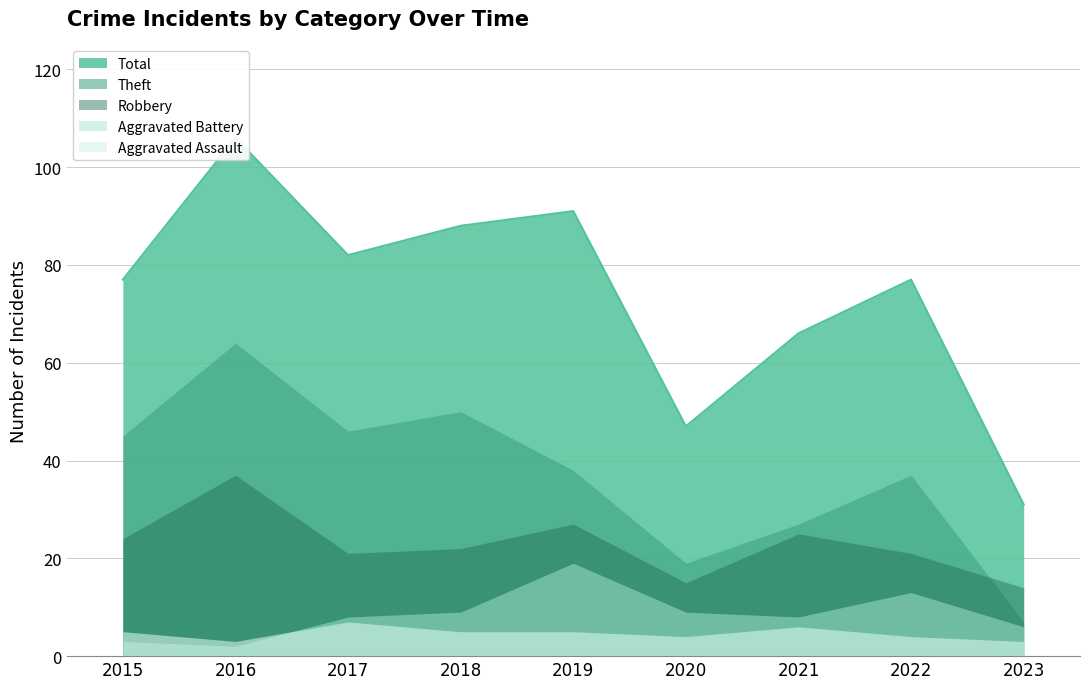

Is it true that Robbery equals 11 at 2017?

False